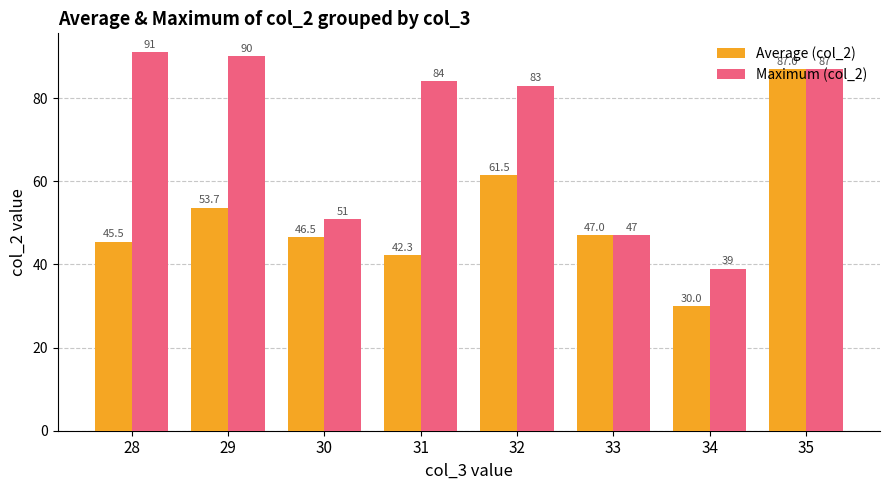

What is the sum of the Maximum (col_2) values at 30 and 33?

98.0